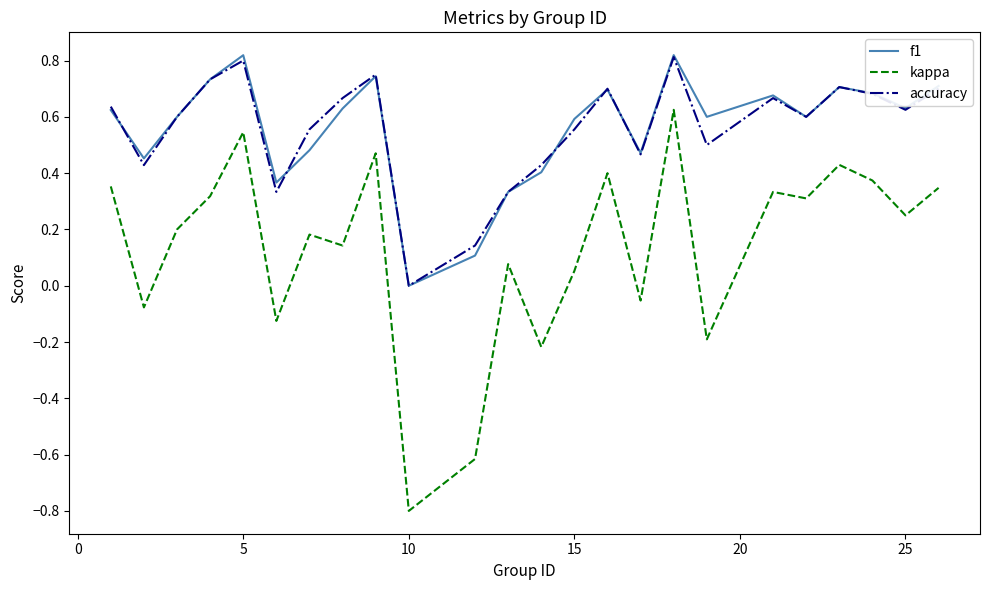

True or false: accuracy and kappa intersect in this chart.

False